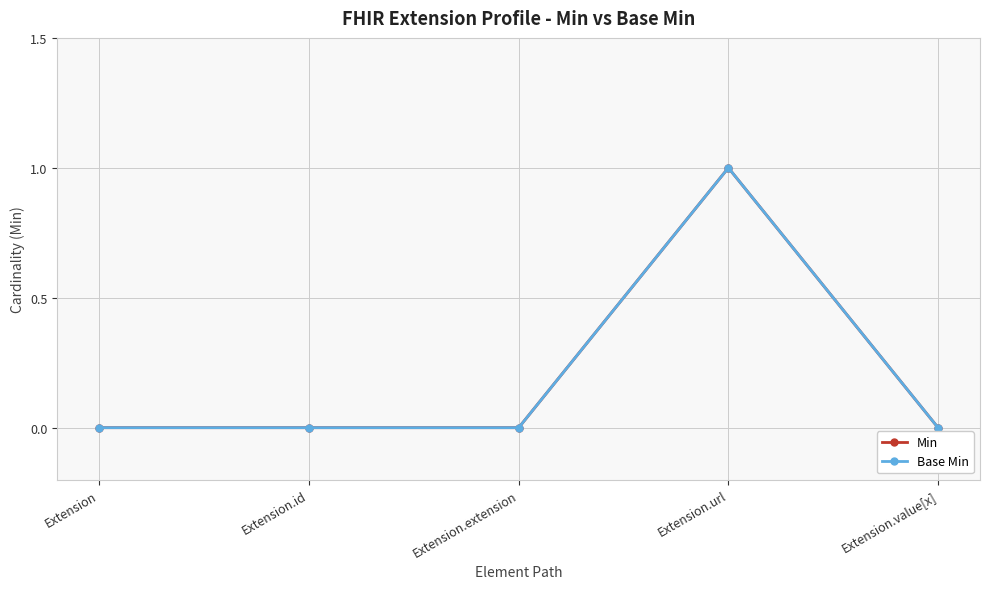

True or false: Base Min has a value of -1 at Extension.

False